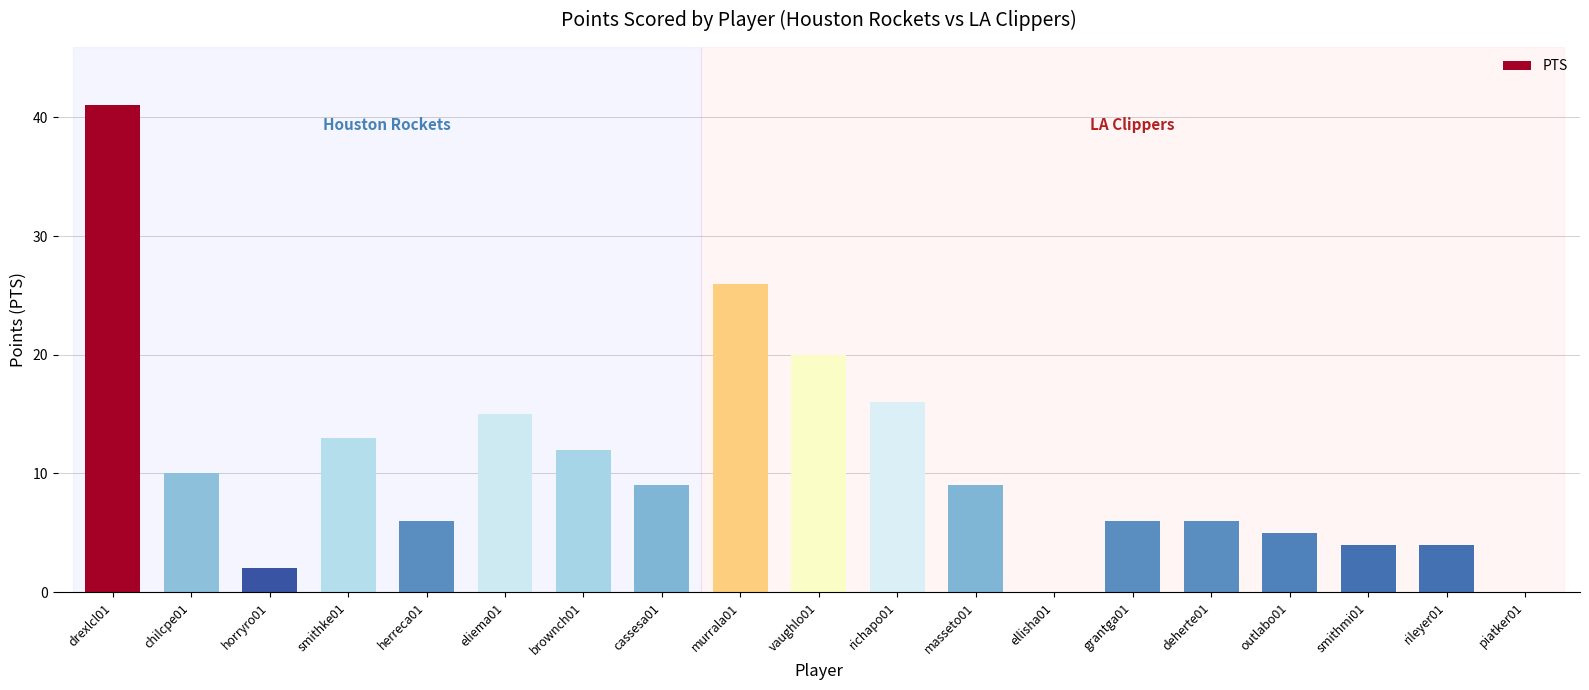

Approximately how many times larger is the value at horryro01 compared to brownch01?

0.2